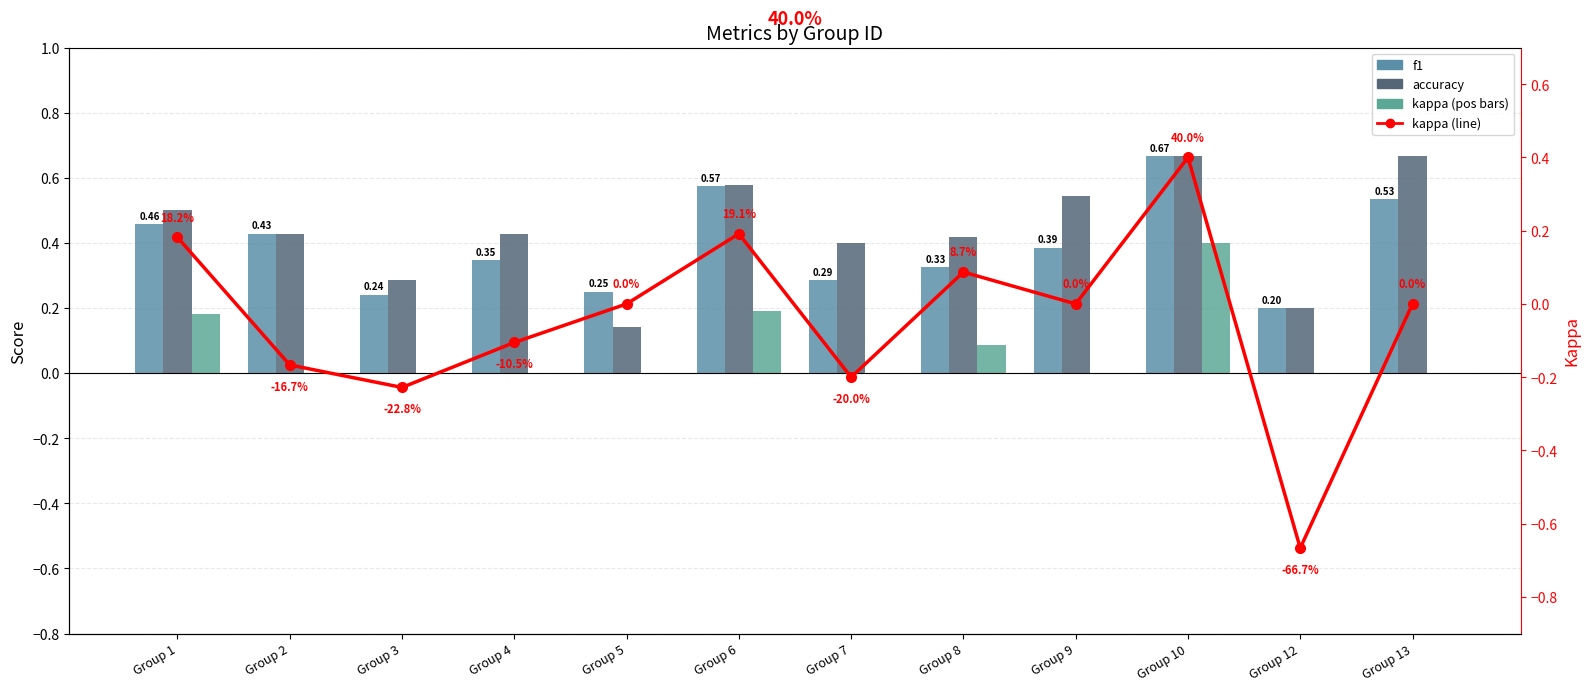

What is the maximum value shown in the chart?

0.7